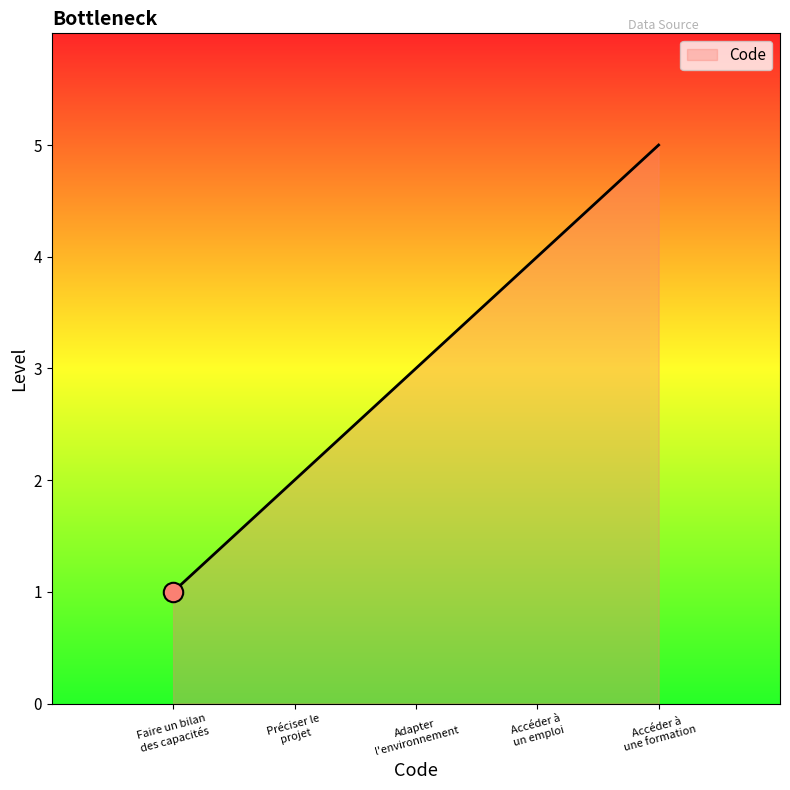

What is the greatest value displayed?

5